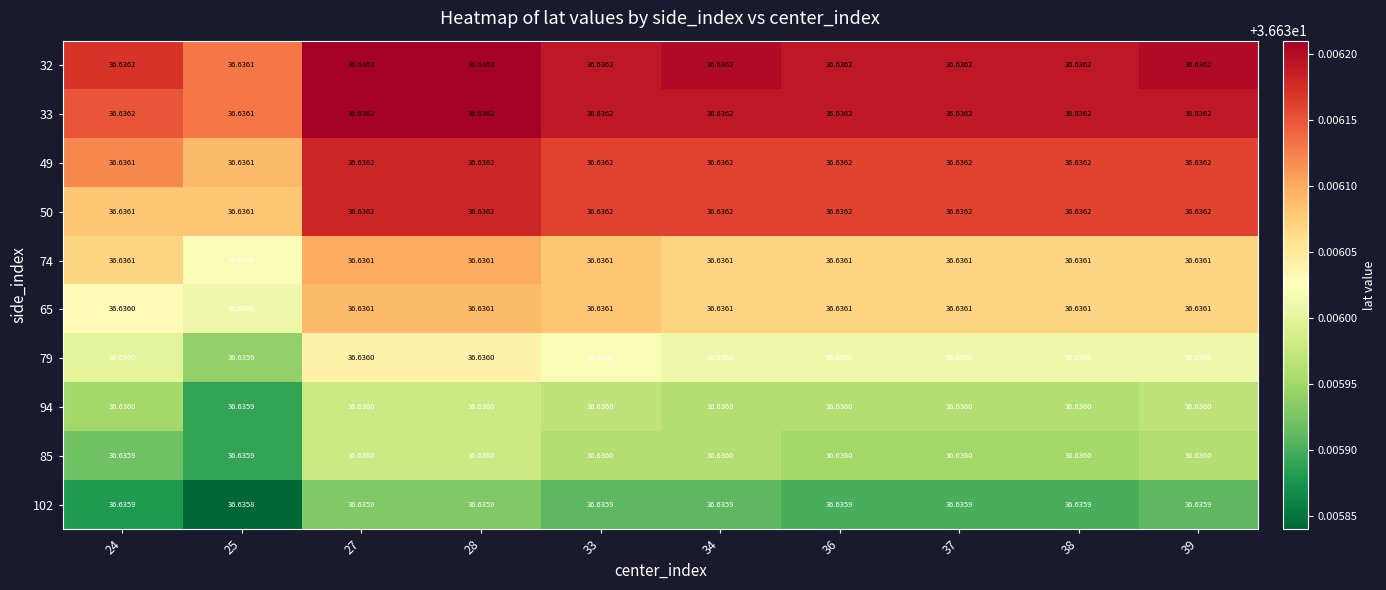

Is the value of 50 at 28 greater than the value of 79 at 36?

Yes